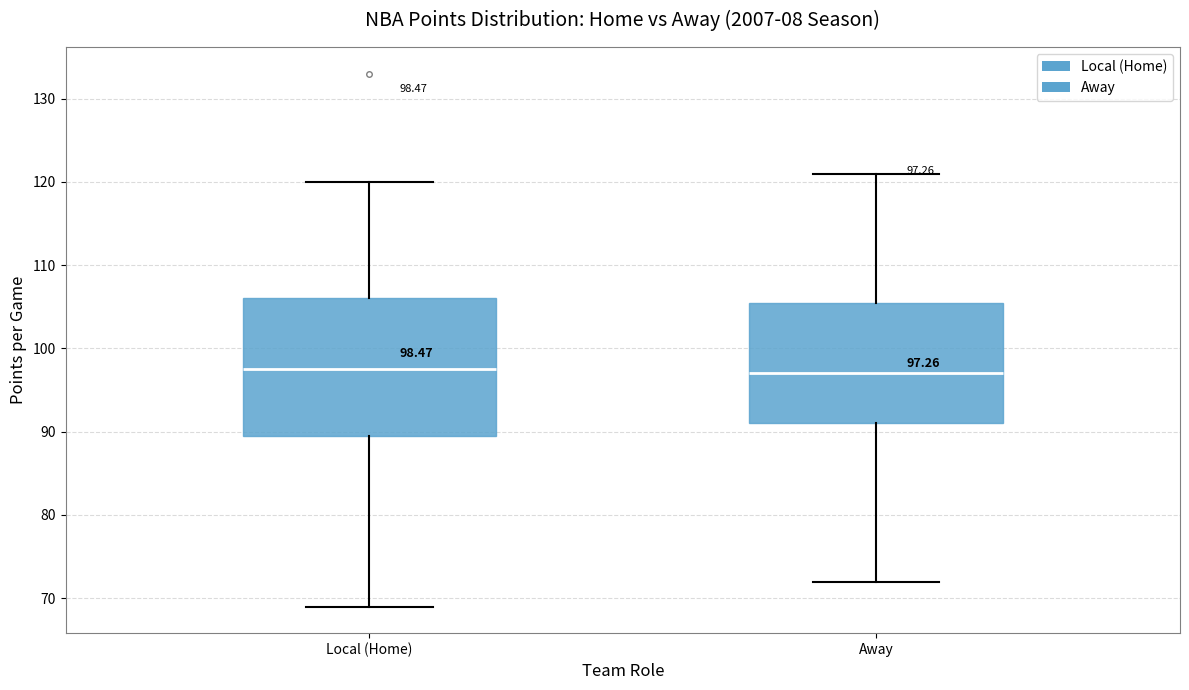

Which box is the tallest, from its lower edge to its upper edge?

Local (Home)